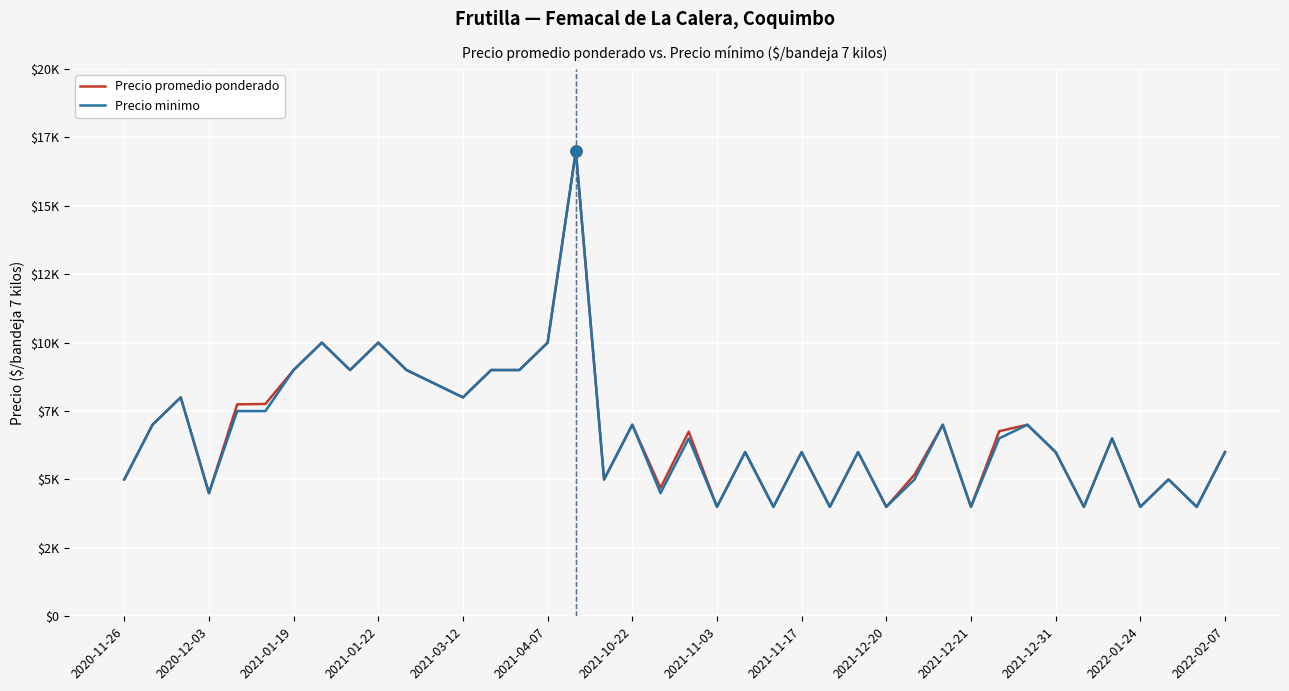

True or false: Precio promedio ponderado and Precio minimo intersect in this chart.

False